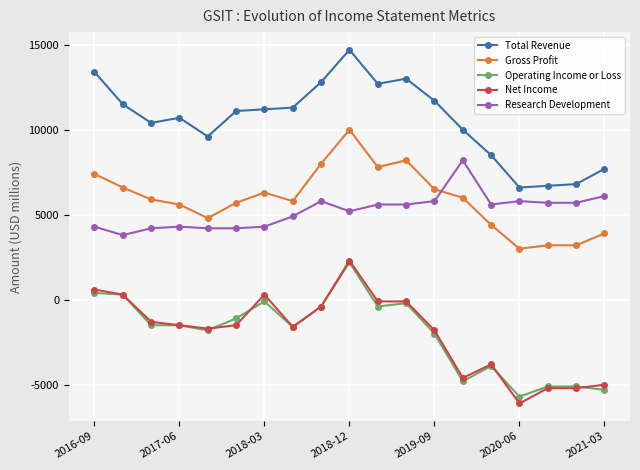

True or false: Total Revenue and Net Income intersect in this chart.

False